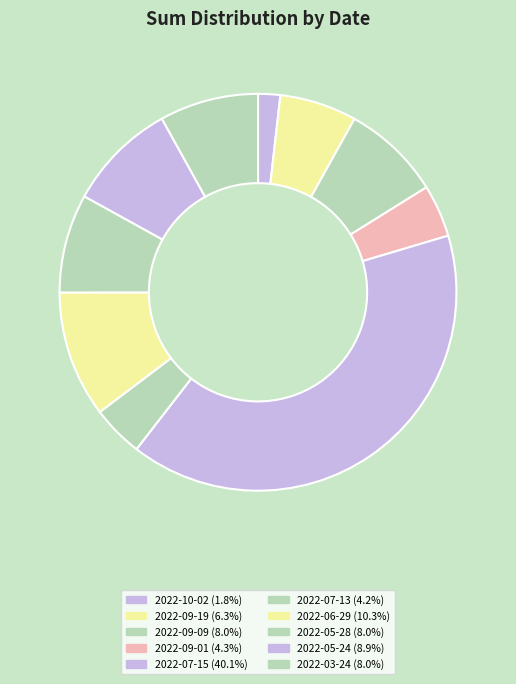

What is the change in value from 2022-10-02 to 2022-03-24?

+4.3